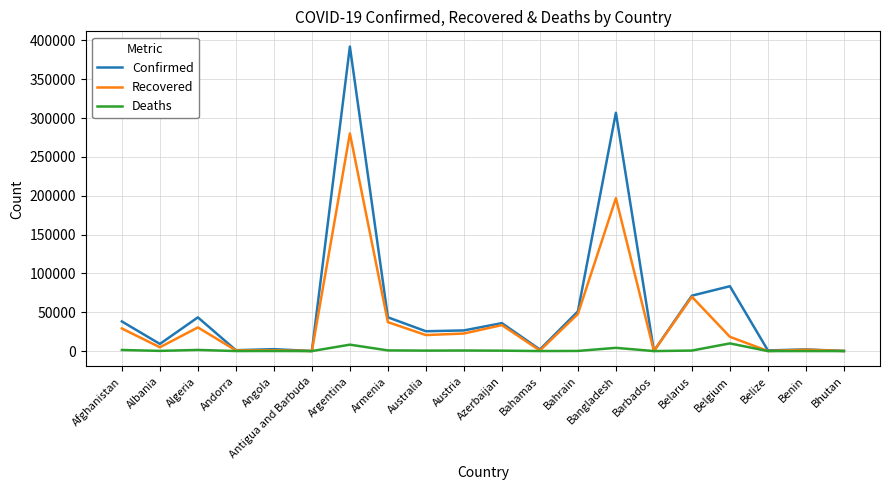

Is the value of Deaths at Belgium greater than the value of Recovered at Belize?

Yes